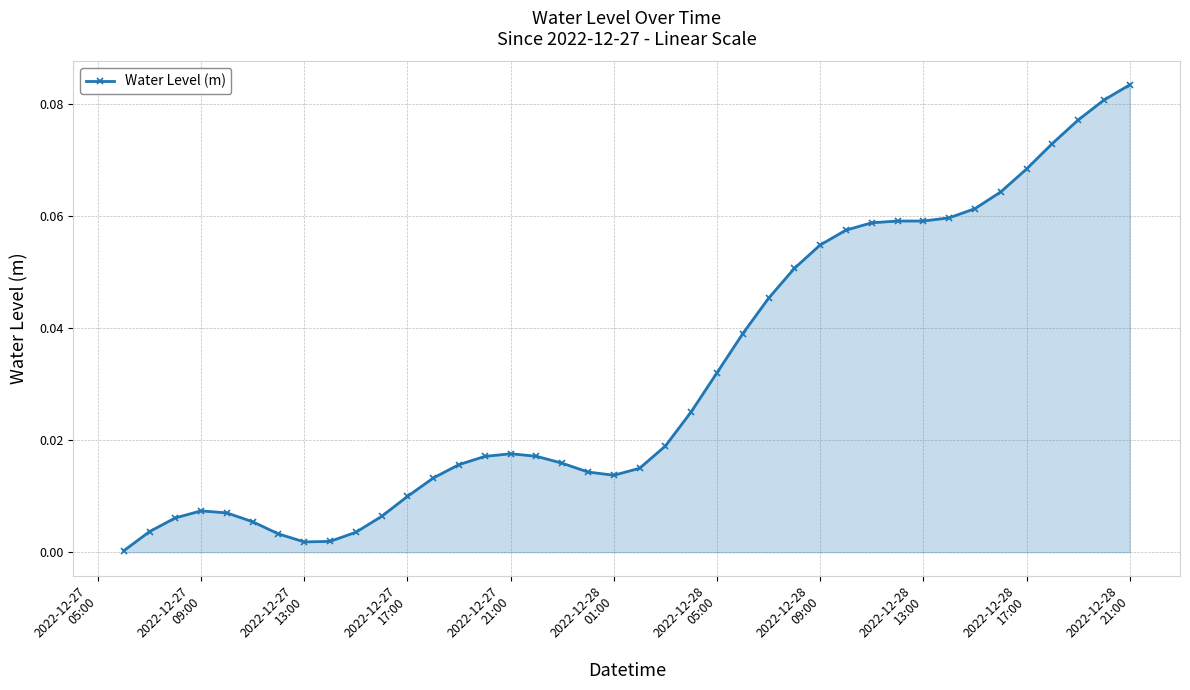

True or false: the data has more than 1 interior local peaks.

True